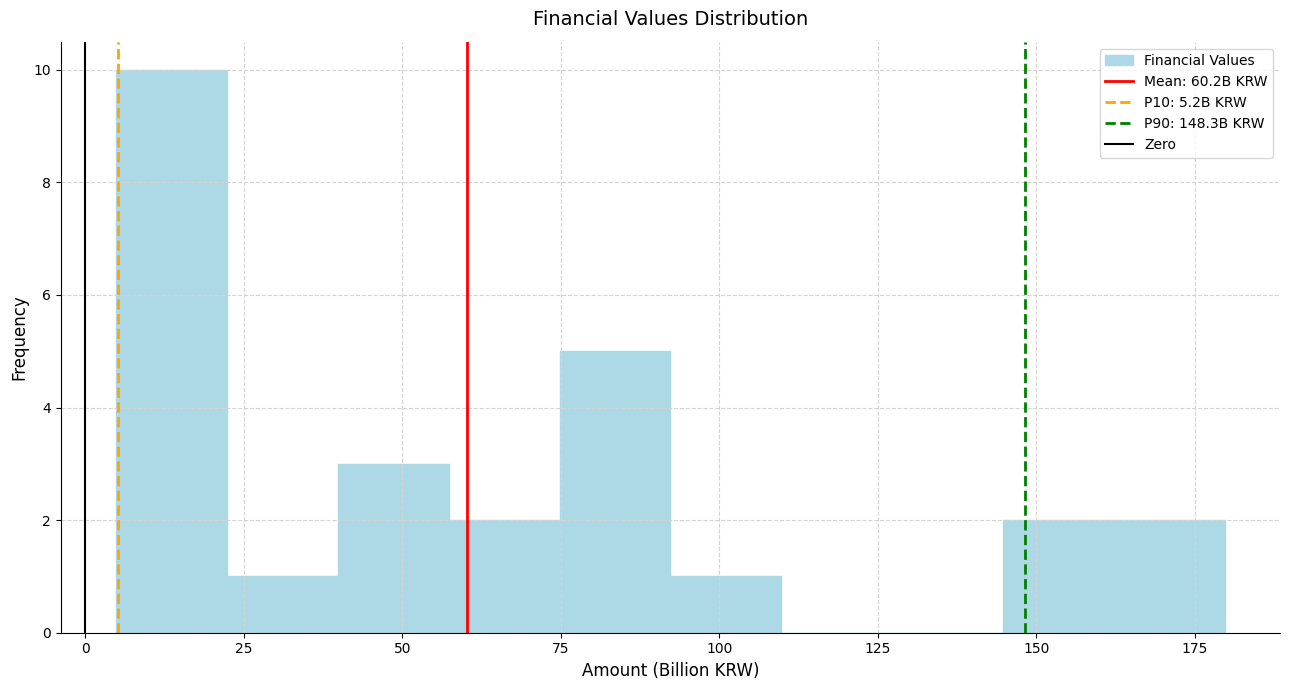

Read against the x-axis, roughly where is the centre of the tallest bar?

15